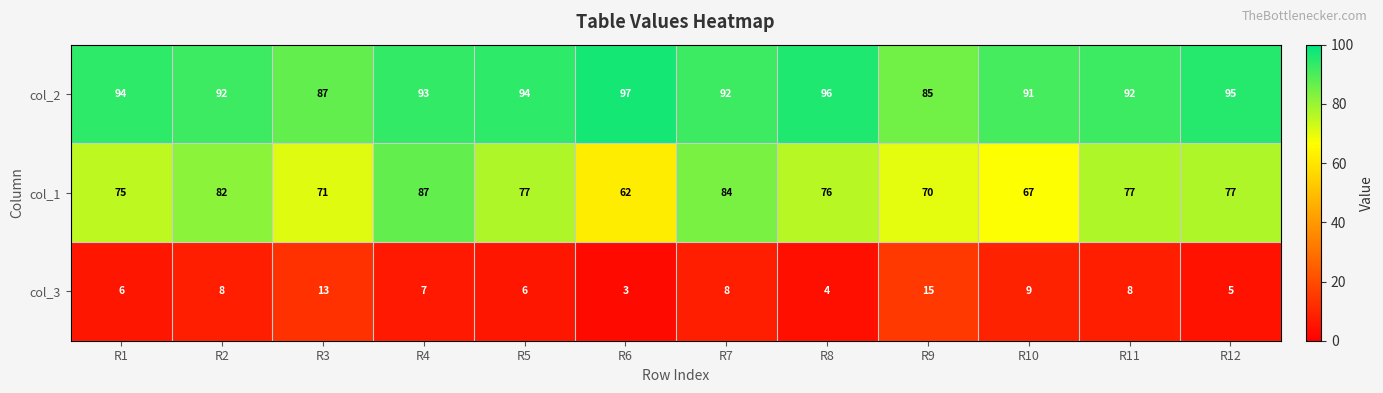

Is it true that col_1 equals 48 at R9?

False